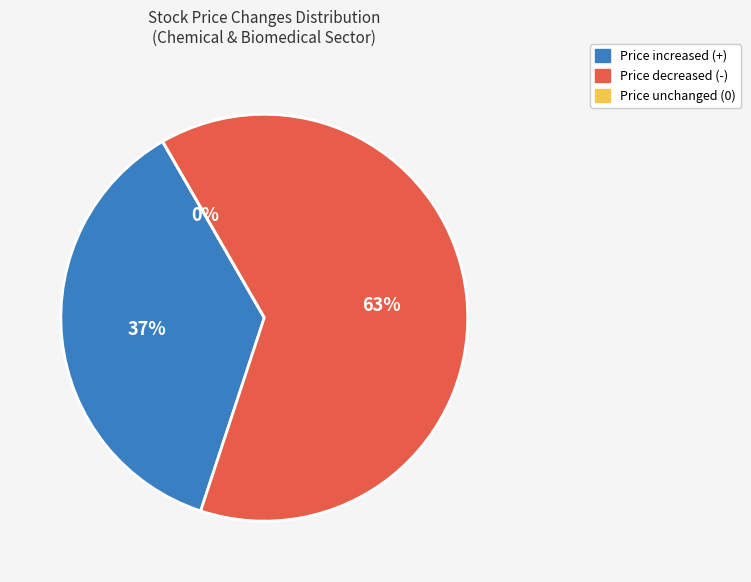

True or false: + accounts for 12% of the total.

False